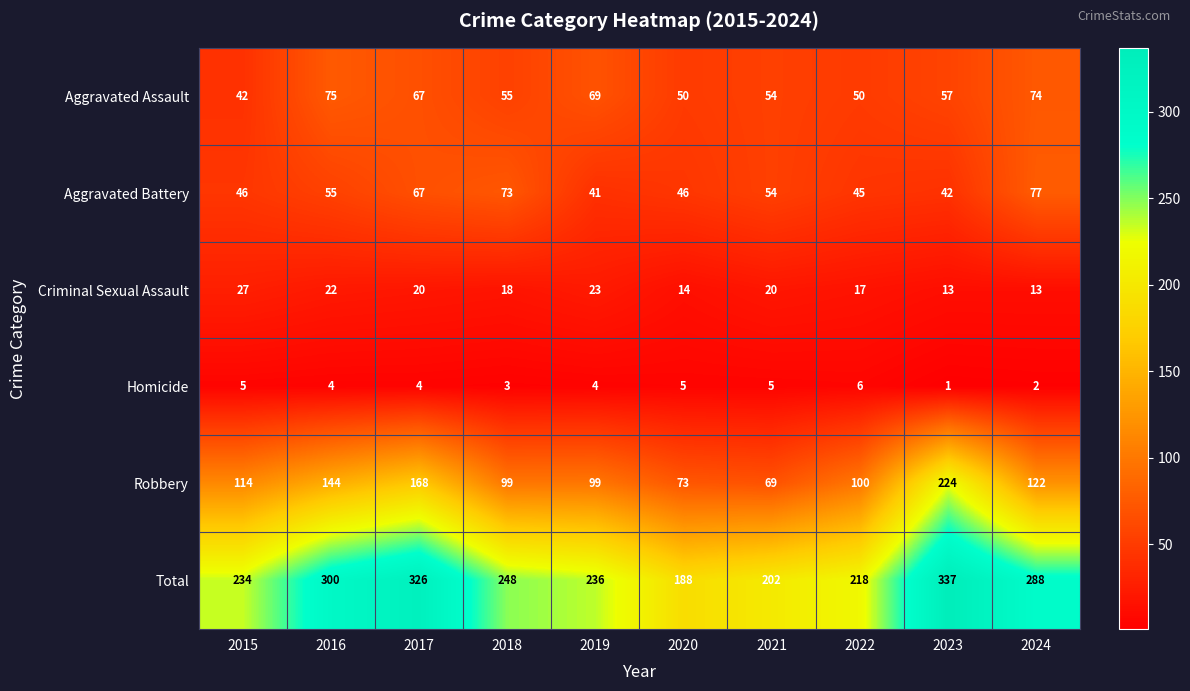

What is the difference between the maximum and minimum values in the Aggravated Assault series?

33